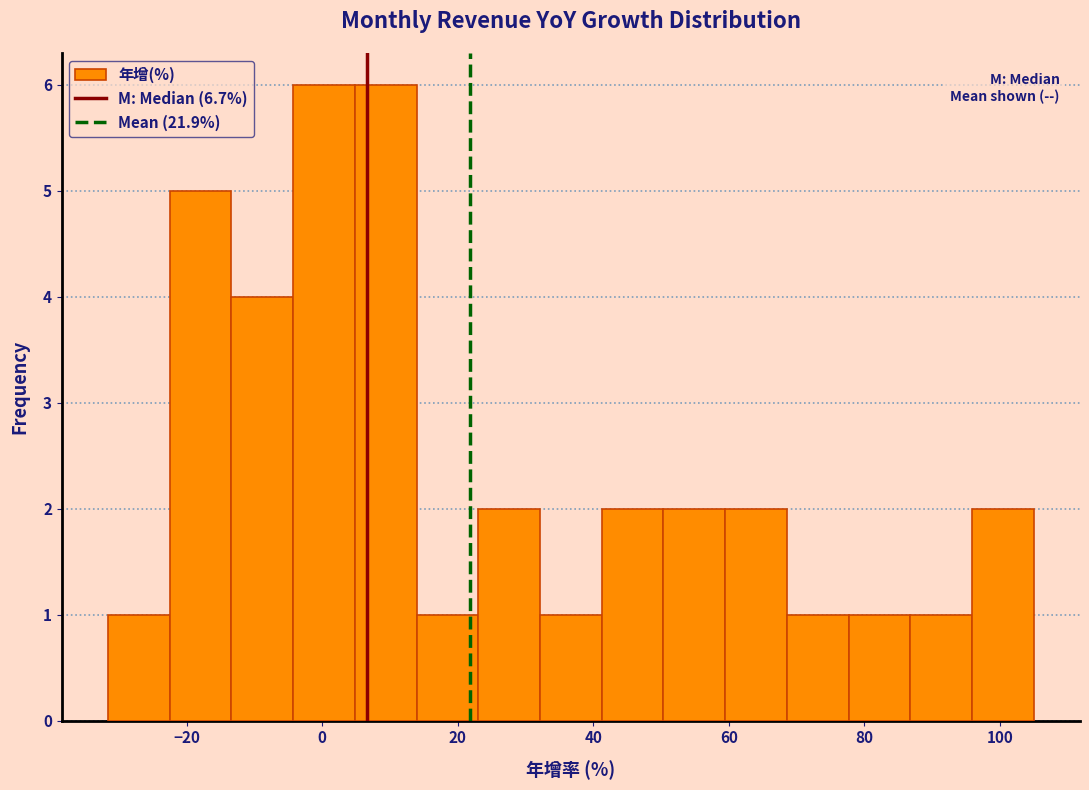

Reading left to right, list every bar in this chart as the range it spans on the x-axis followed by its height. Neither the bar edges nor the heights are printed on the chart, so give them approximately, as read against the axes.

-32 to -22: 1
-22 to -14: 5
-14 to -4: 4
-4 to 4: 6
4 to 14: 6
14 to 24: 1
24 to 32: 2
32 to 42: 1
42 to 50: 2
50 to 60: 2
60 to 68: 2
68 to 78: 1
78 to 86: 1
86 to 96: 1
96 to 106: 2